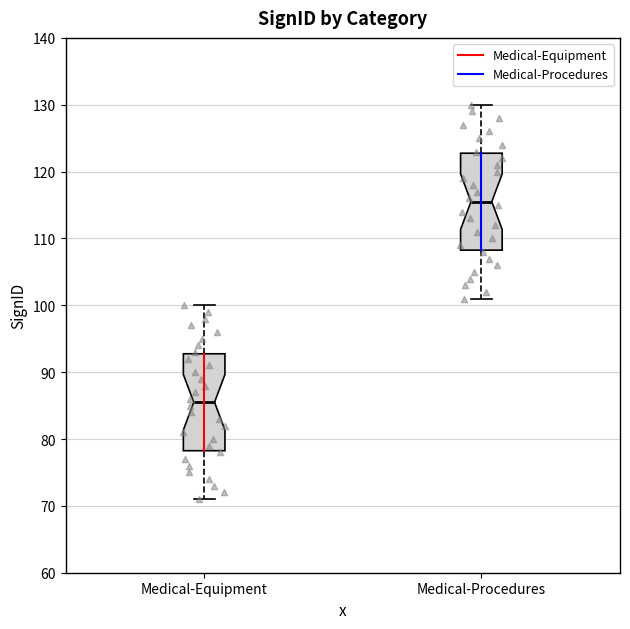

Reading left to right, read every box against the y-axis: the position of its median line, the range the box covers, and the ends of its whiskers. The values are not printed on the chart, so give them approximately, as read against the axis.

Medical-Equipment: median 86, box 78 to 93, whiskers 71 to 100
Medical-Procedures: median 116, box 108 to 123, whiskers 101 to 130